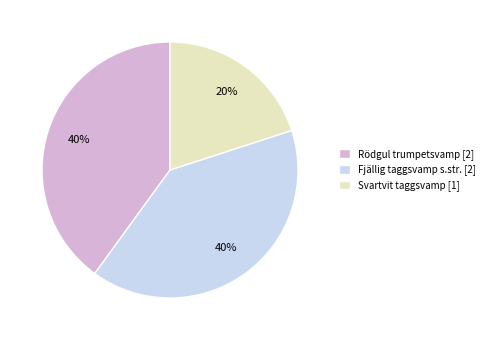

How many segments does this pie chart have?

3